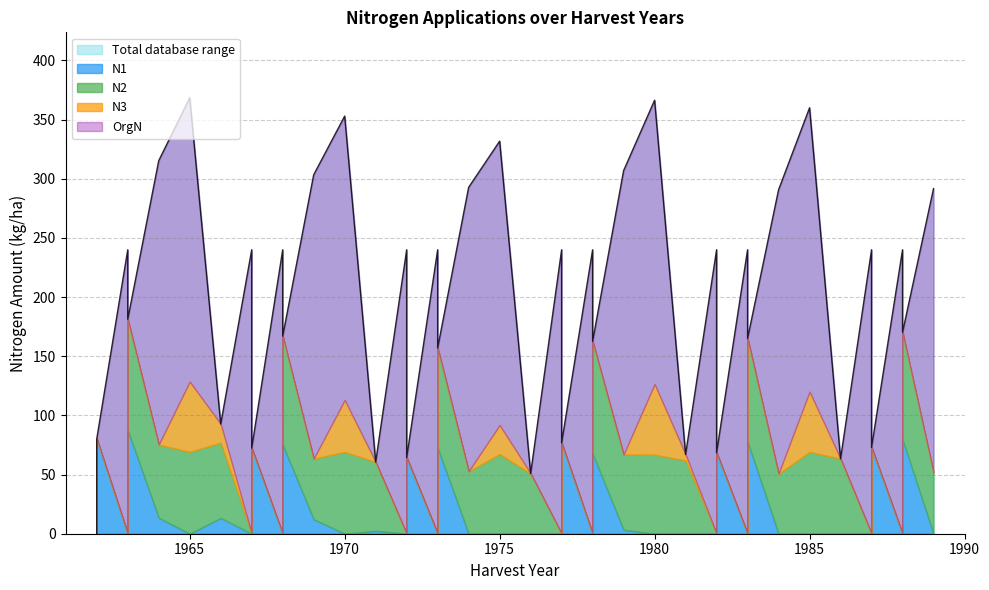

What is the total value across all series at 1?

80.2